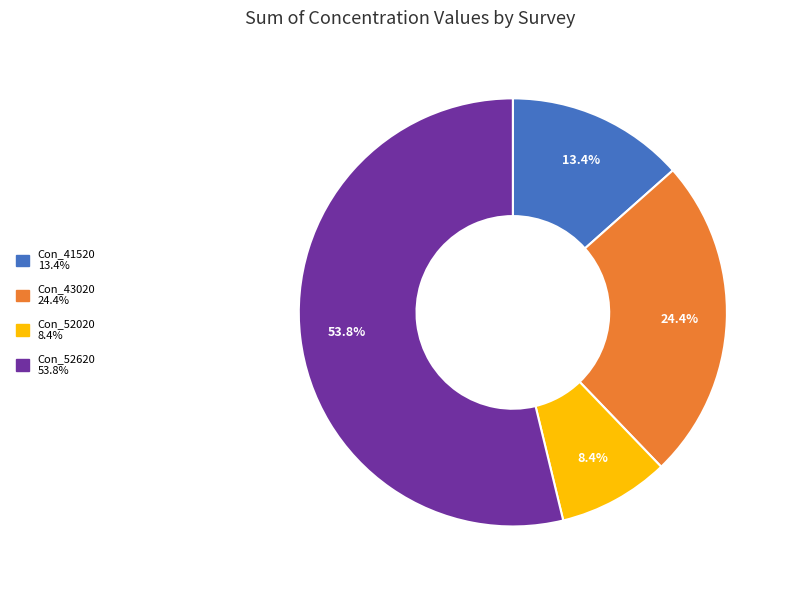

Is there any slice that represents more than half of the pie?

Yes